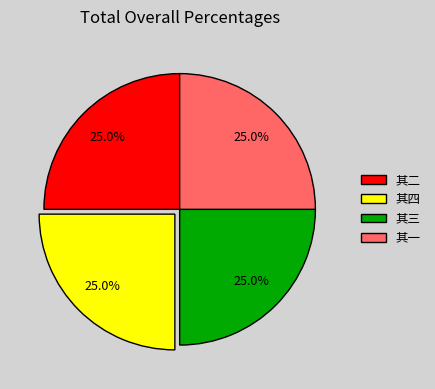

Approximately how many times larger is the value at 其三 compared to 其四?

1.0